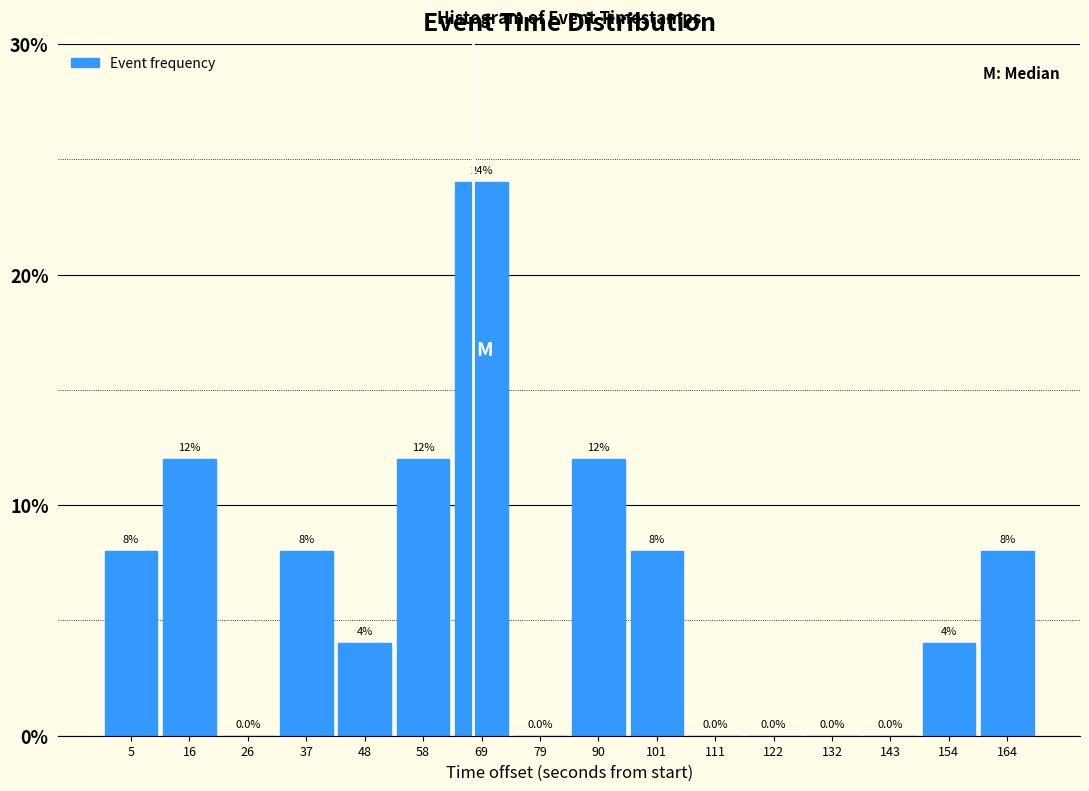

Reading left to right, list every bar in this chart as the range it spans on the x-axis followed by its height. The bar edges are not printed on the chart, so give them approximately, as read against the axis.

0 to 10: 8.0
10 to 22: 12.0
22 to 32: 0.0
32 to 42: 8.0
42 to 52: 4.0
52 to 64: 12.0
64 to 74: 24.0
74 to 84: 0.0
84 to 96: 12.0
96 to 106: 8.0
106 to 116: 0.0
116 to 128: 0.0
128 to 138: 0.0
138 to 148: 0.0
148 to 158: 4.0
158 to 170: 8.0